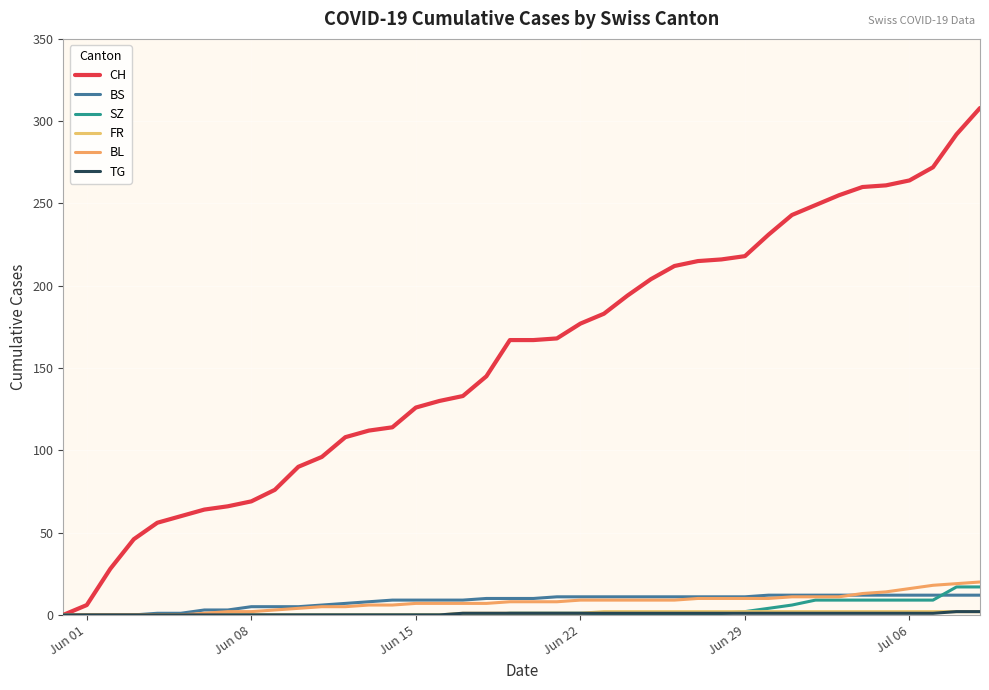

What is the difference between the maximum and second lowest values in the SZ series?

17